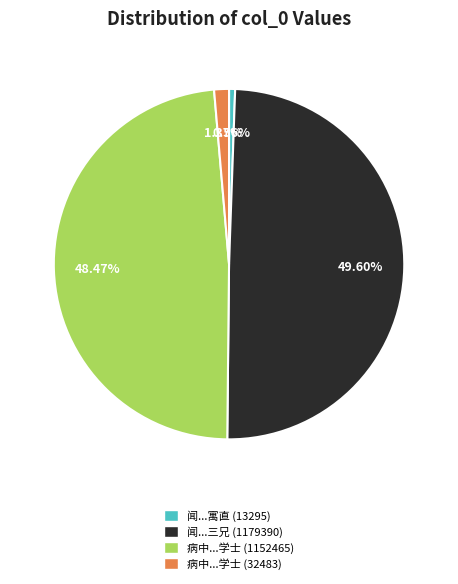

Rank the categories by value from highest to lowest.

闻...三兄 (1179390), 病中...学士 (1152465), 病中...学士 (32483), 闻...寓直 (13295)